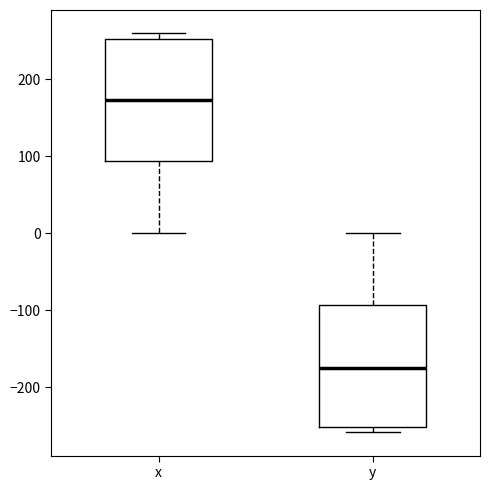

Reading left to right, read every box against the y-axis: the position of its median line, the range the box covers, and the ends of its whiskers. The values are not printed on the chart, so give them approximately, as read against the axis.

x: median 170, box 90 to 250, whiskers 0 to 260
y: median -180, box -250 to -90, whiskers -260 to 0